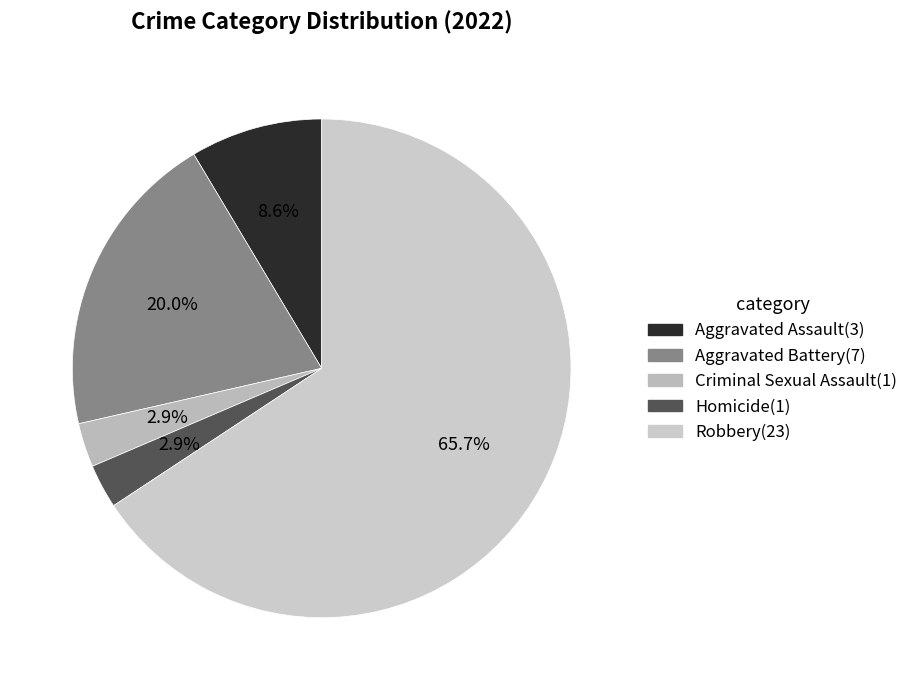

To the nearest percent, what is the difference between the largest and smallest slice percentages?

63%